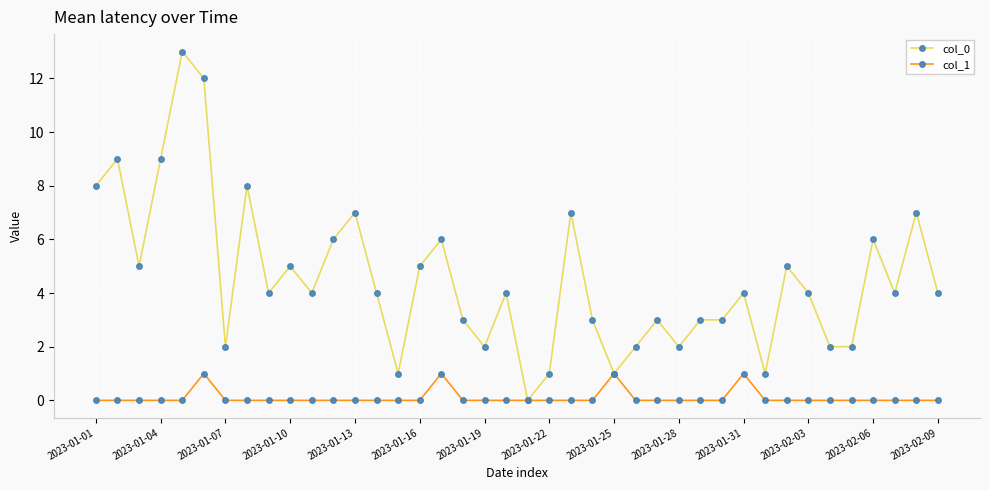

How many data points does each series have?

40